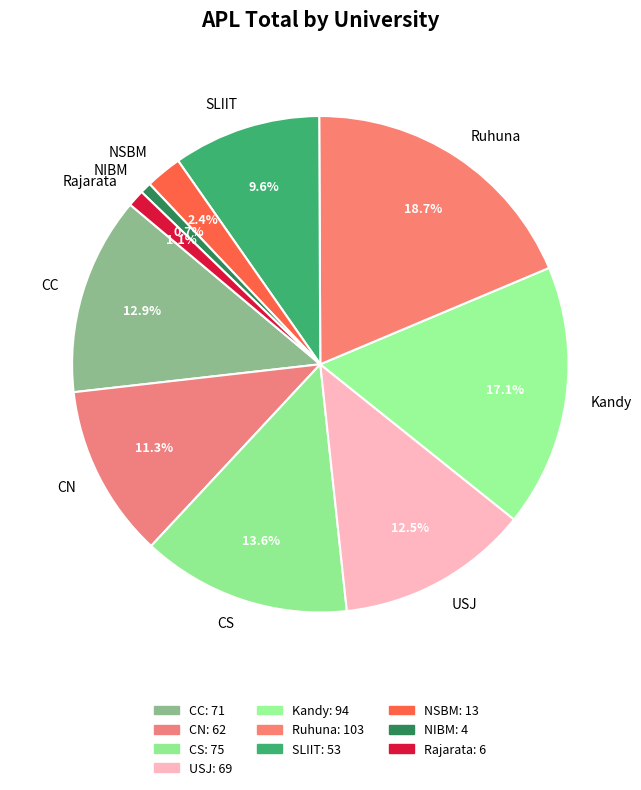

Is there any slice that represents more than half of the pie?

No